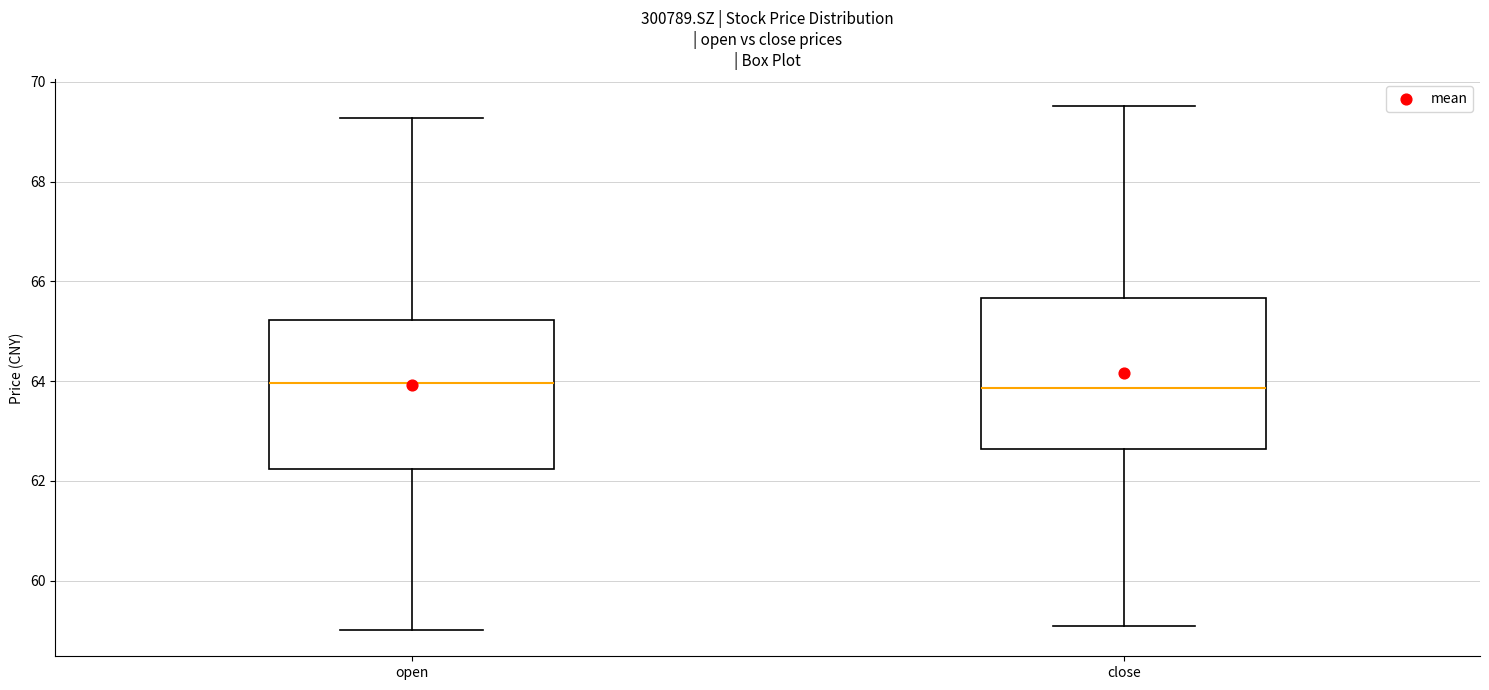

Where does the lower whisker of the box for close end on the y-axis? The values are not printed on the chart, so give them approximately, as read against the axis.

59.0